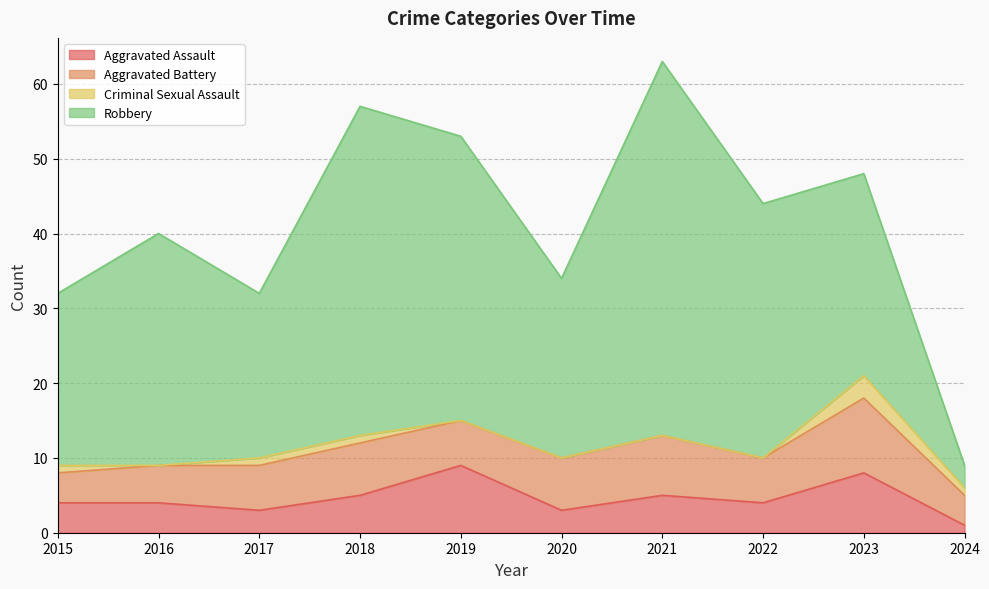

The value of Criminal Sexual Assault at 2016 is 1. True or false?

False